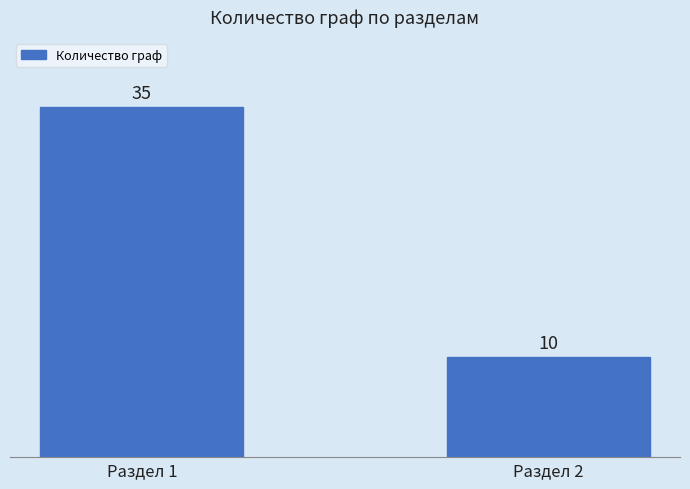

Is it true that the value at Раздел 1 is 35?

True